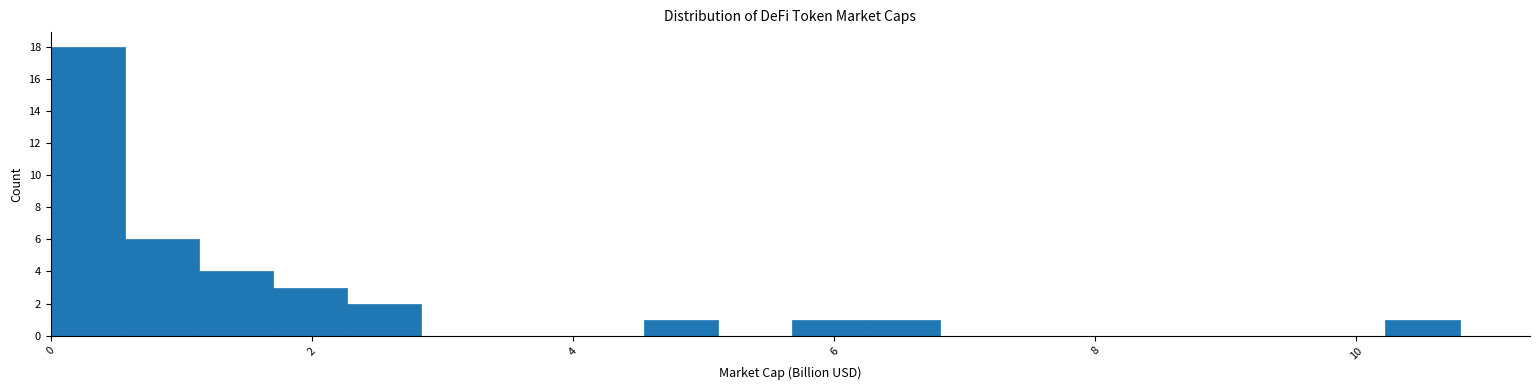

Read against the x-axis, roughly where is the centre of the tallest bar?

0.2